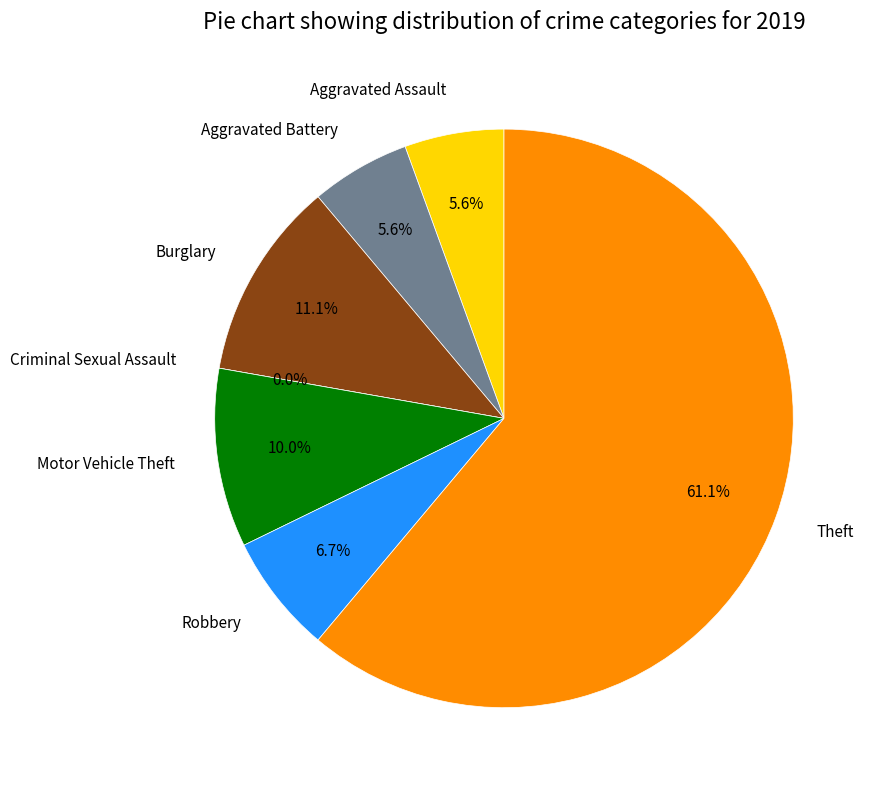

How many slices are in this pie chart?

7